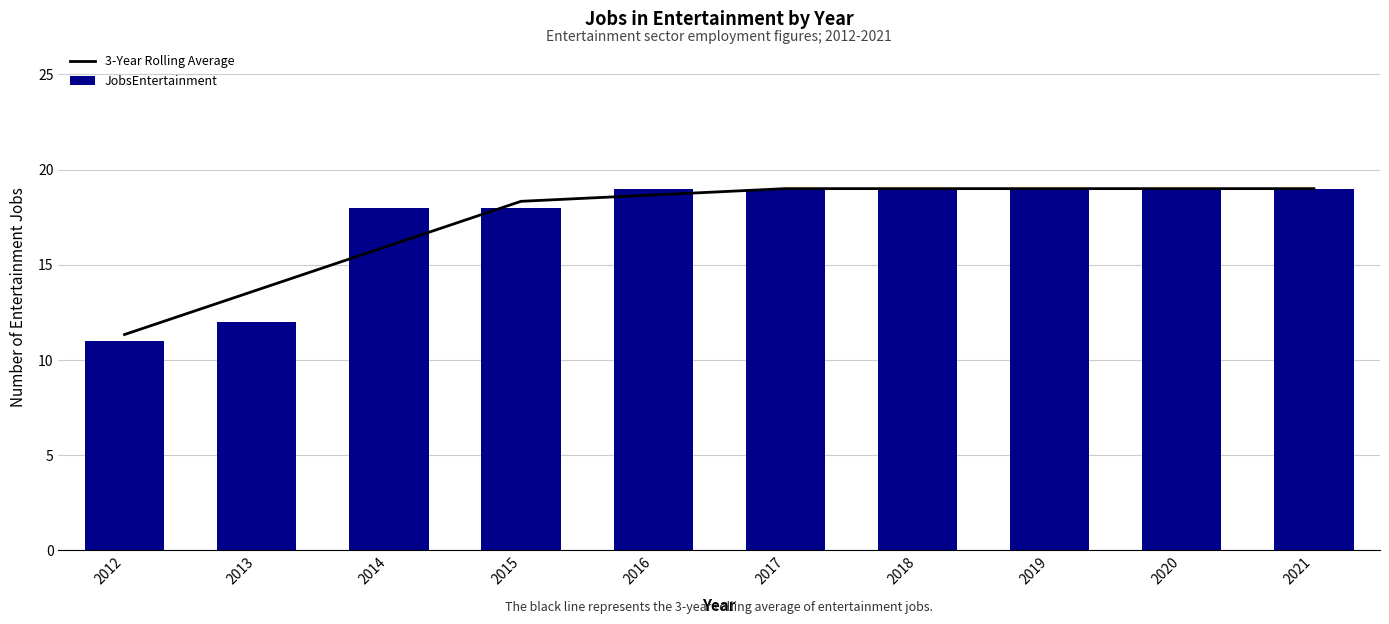

What is the greatest value displayed?

19.0